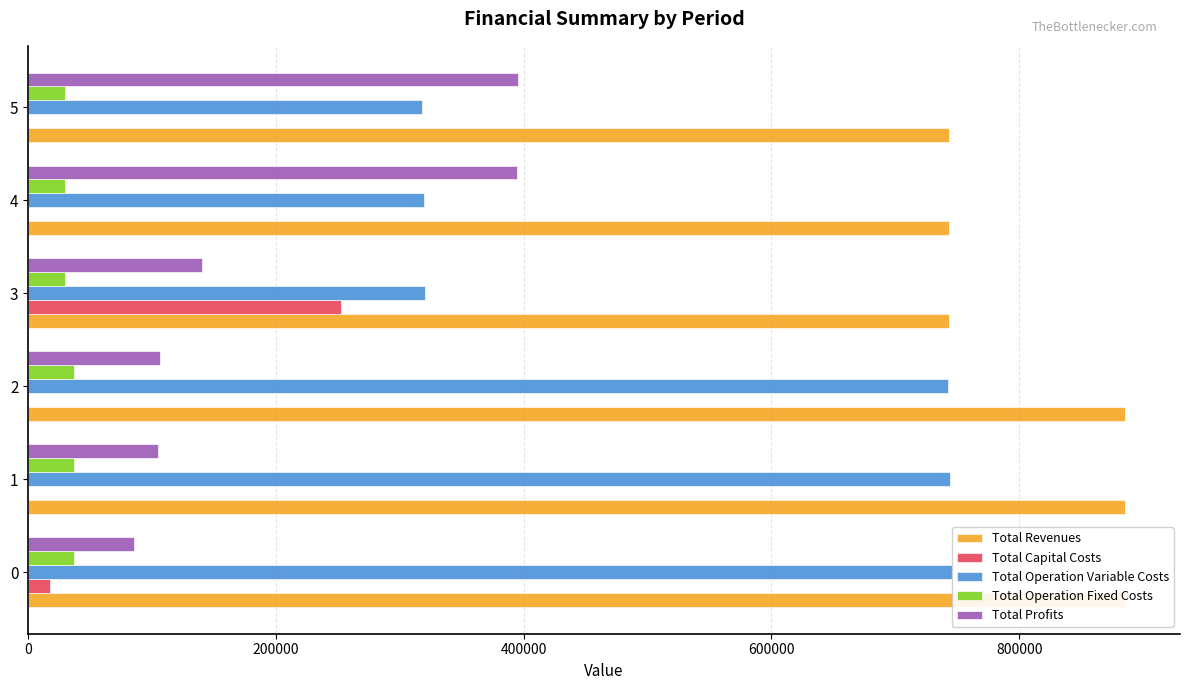

What is the value of the Total Operation Variable Costs bar at the 3rd from the left?

742727.1